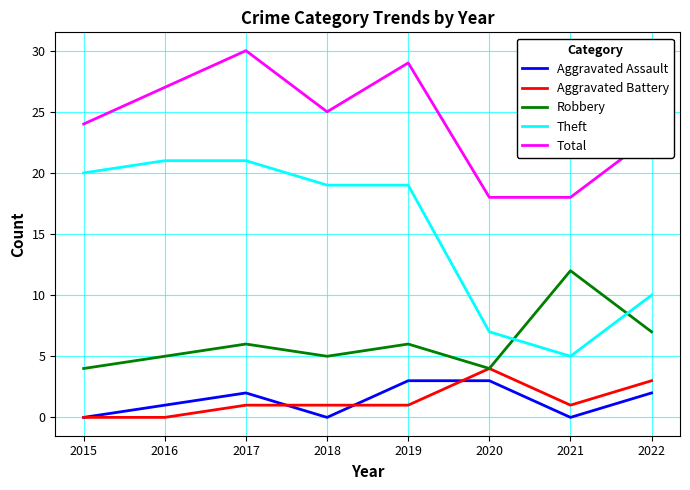

Which series has the largest total across all categories?

Total